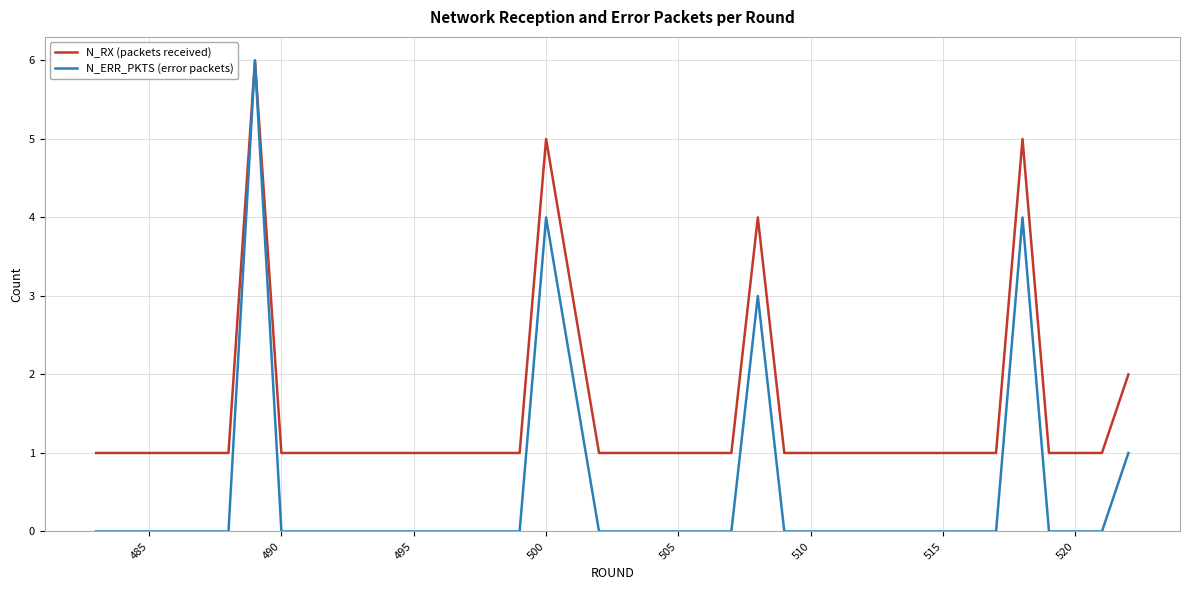

Rank the series by their average value, from lowest to highest.

N_ERR_PKTS (error packets), N_RX (packets received)